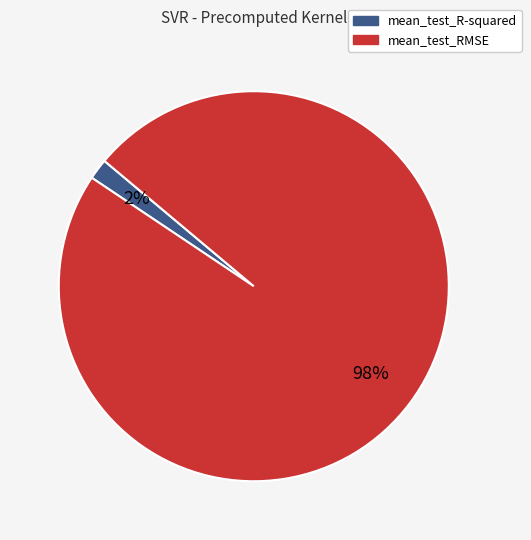

To the nearest percent, what is the average slice percentage?

50%